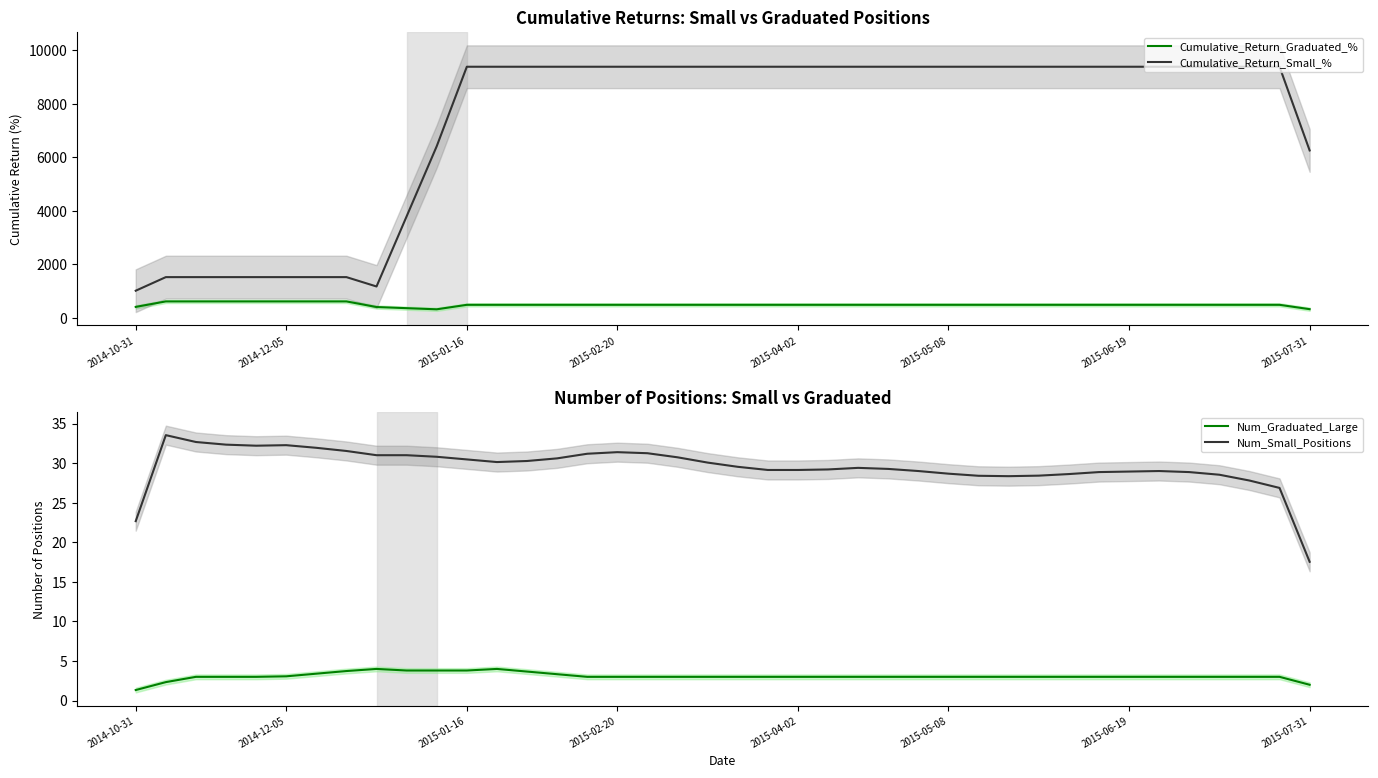

True or false: Cumulative_Return_Graduated_% and Cumulative_Return_Small_% intersect in this chart.

False